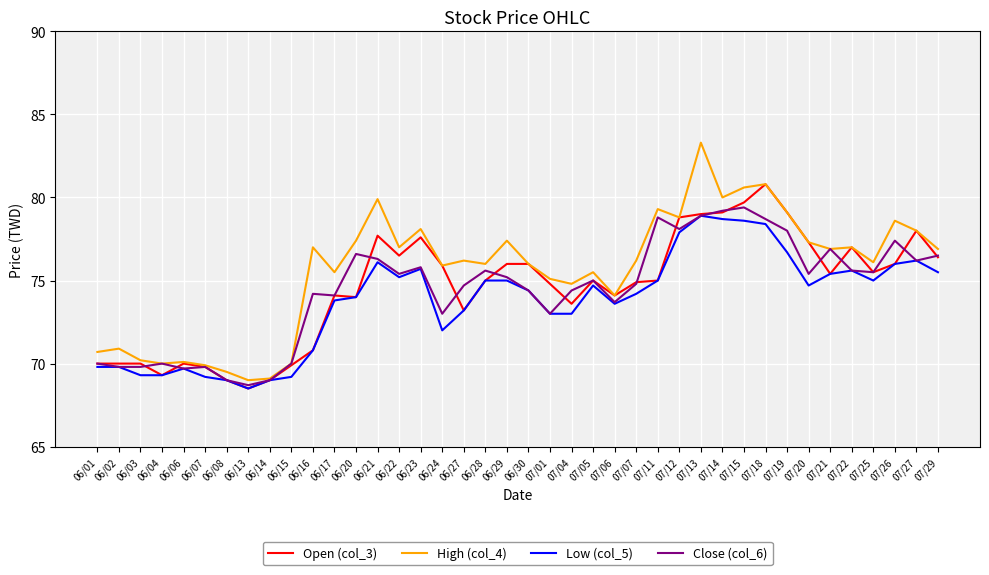

What is the maximum value for Close (col_6)?

79.4